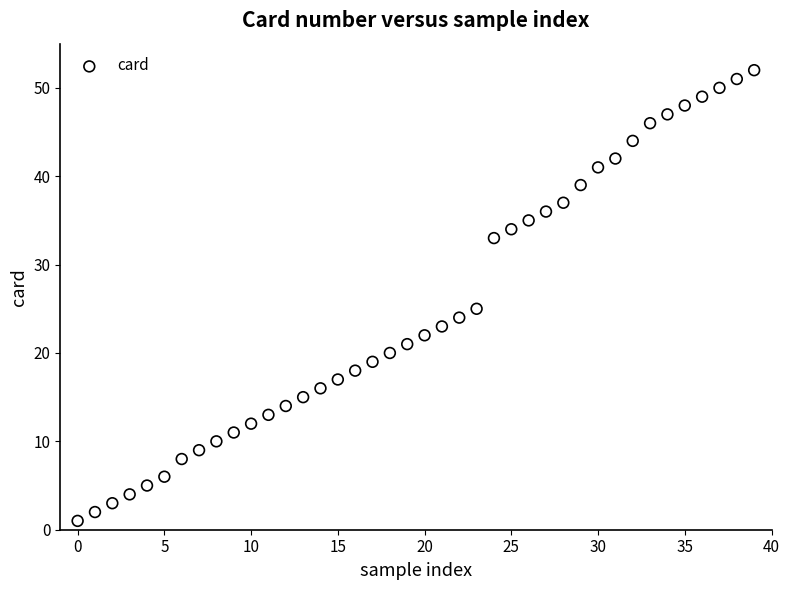

What Y value in the scatter plot is closest to 26?

25